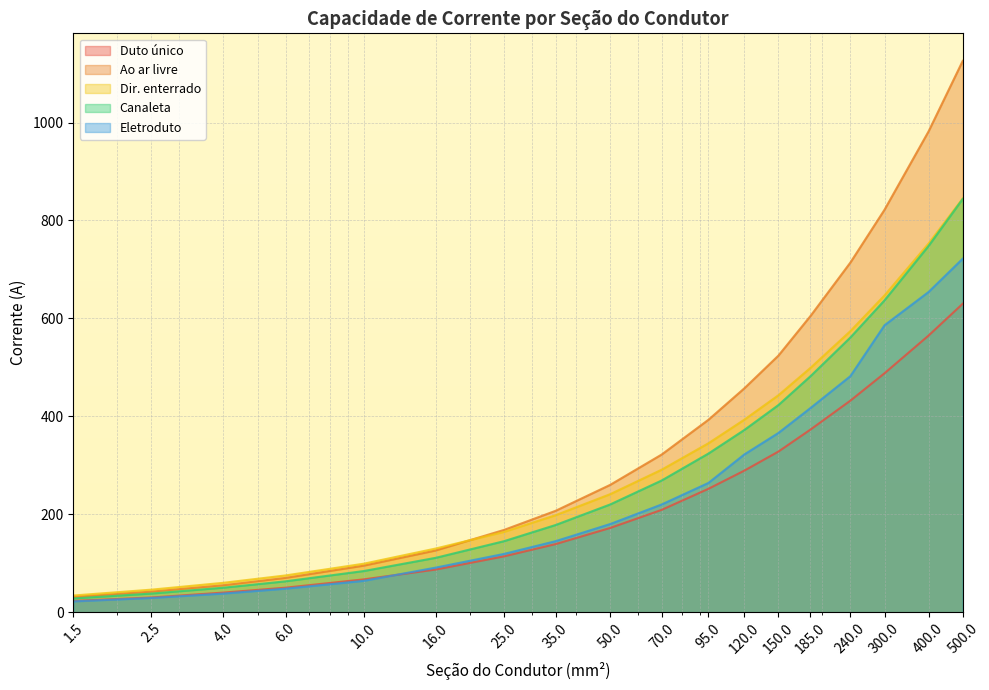

At which label does Dir. enterrado reach its minimum?

1.5